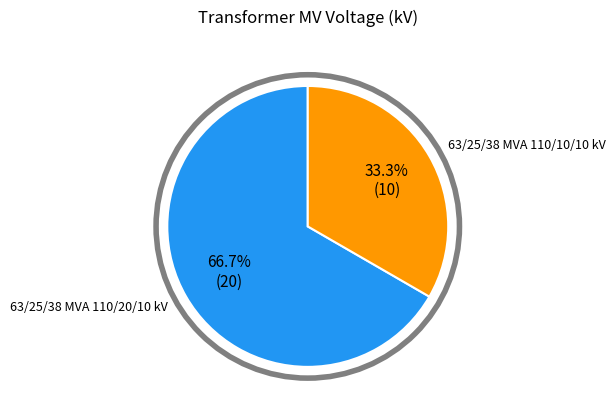

How many slices are in this pie chart?

2